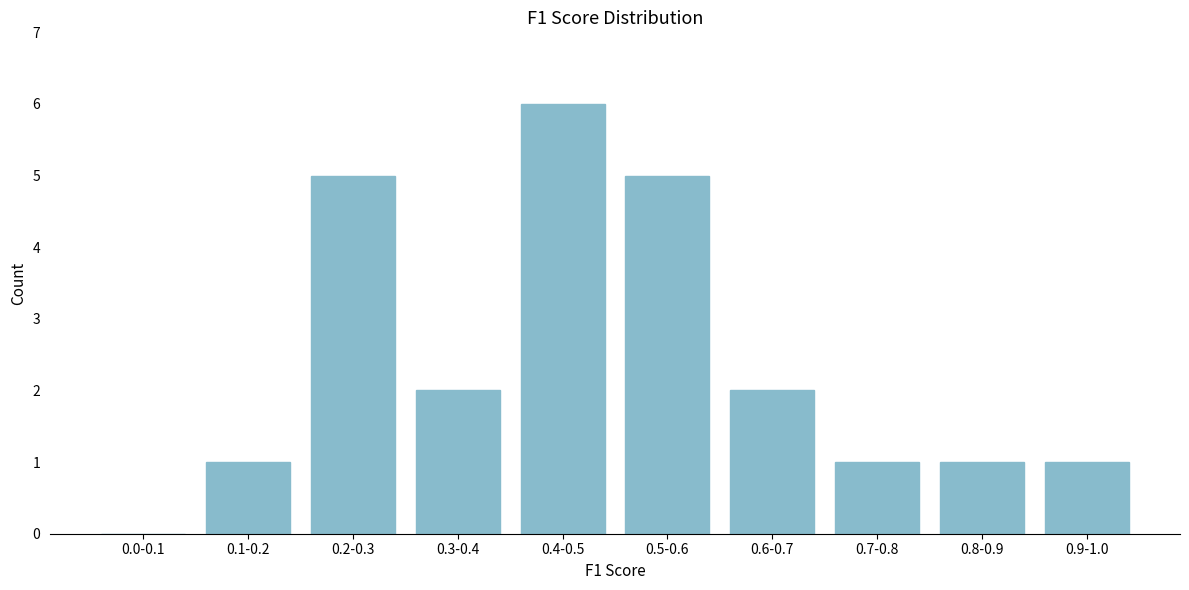

Reading left to right, extract all data points from this chart.

0.0-0.1=0	0.1-0.2=1	0.2-0.3=5	0.3-0.4=2	0.4-0.5=6	0.5-0.6=5	0.6-0.7=2	0.7-0.8=1	0.8-0.9=1	0.9-1.0=1